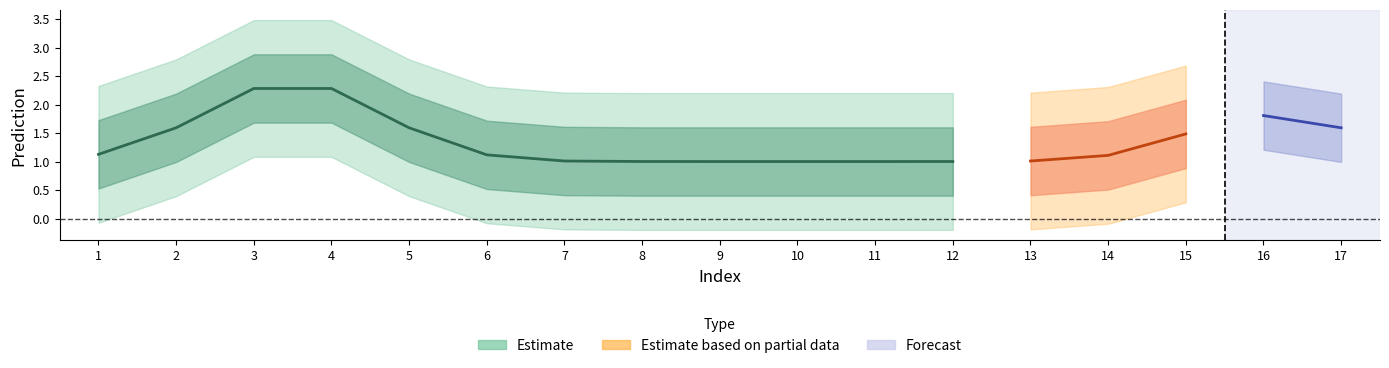

The chart shows a value of 1 at 13. True or false?

True